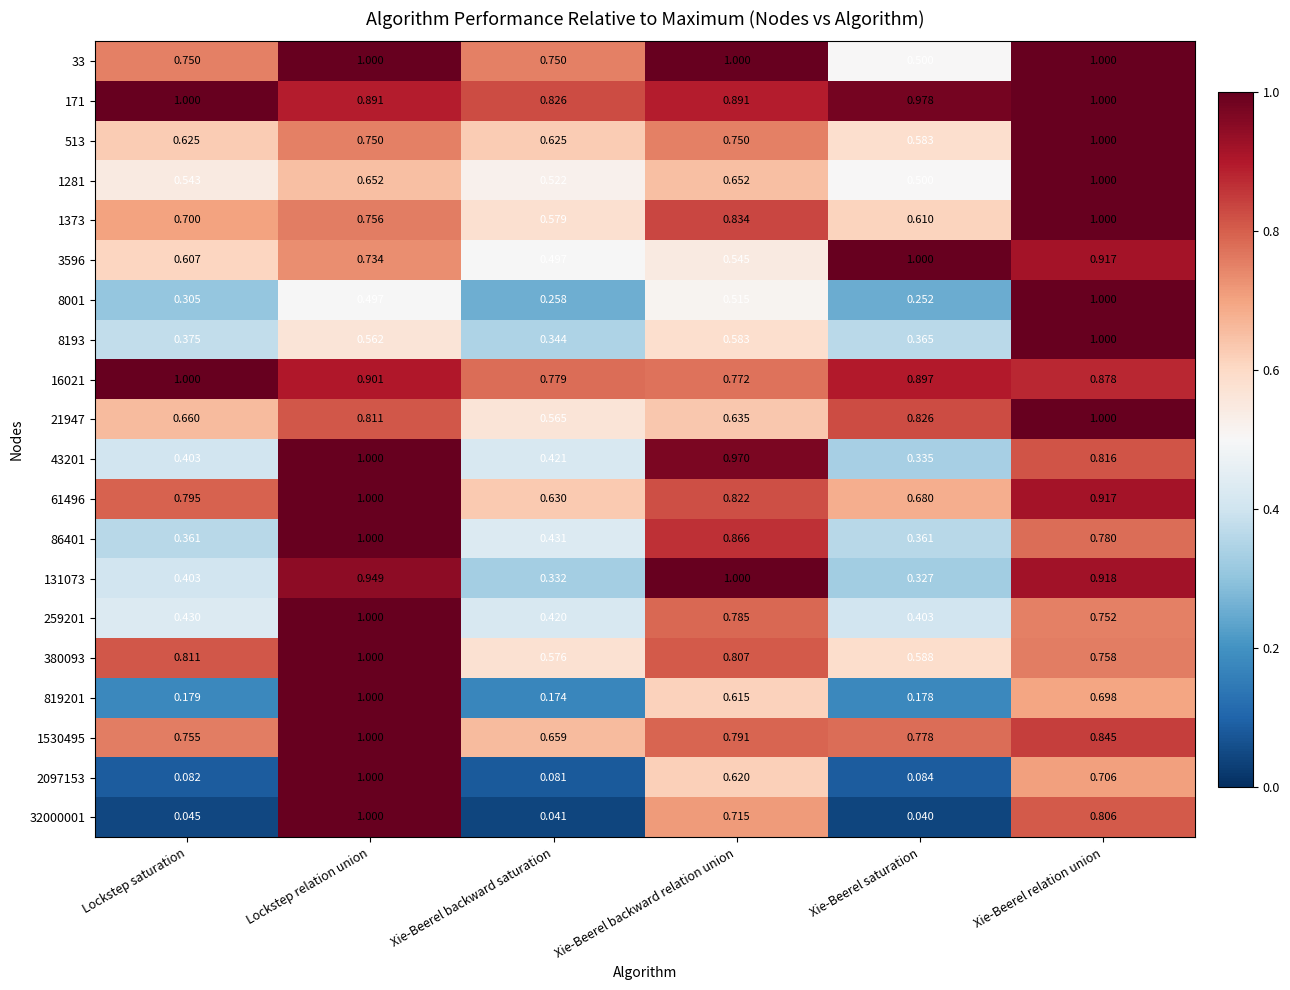

At which category is the sum across all series the highest?

Xie-Beerel relation union